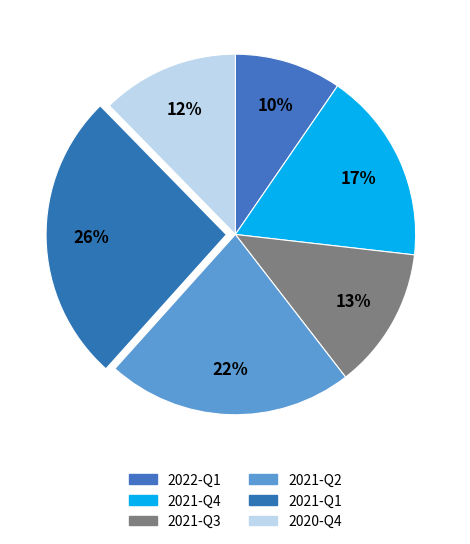

To the nearest percent, what is the difference between the 2021-Q4 and 2021-Q1 slice percentages?

9%